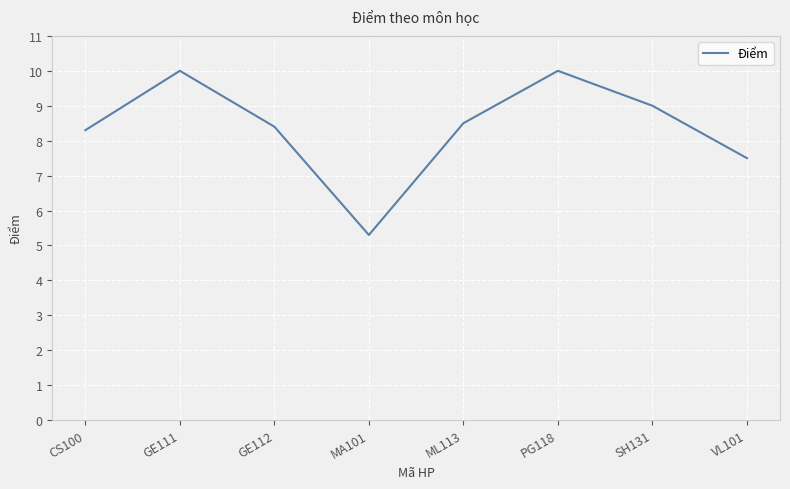

Between PG118 and GE112, which is larger?

PG118